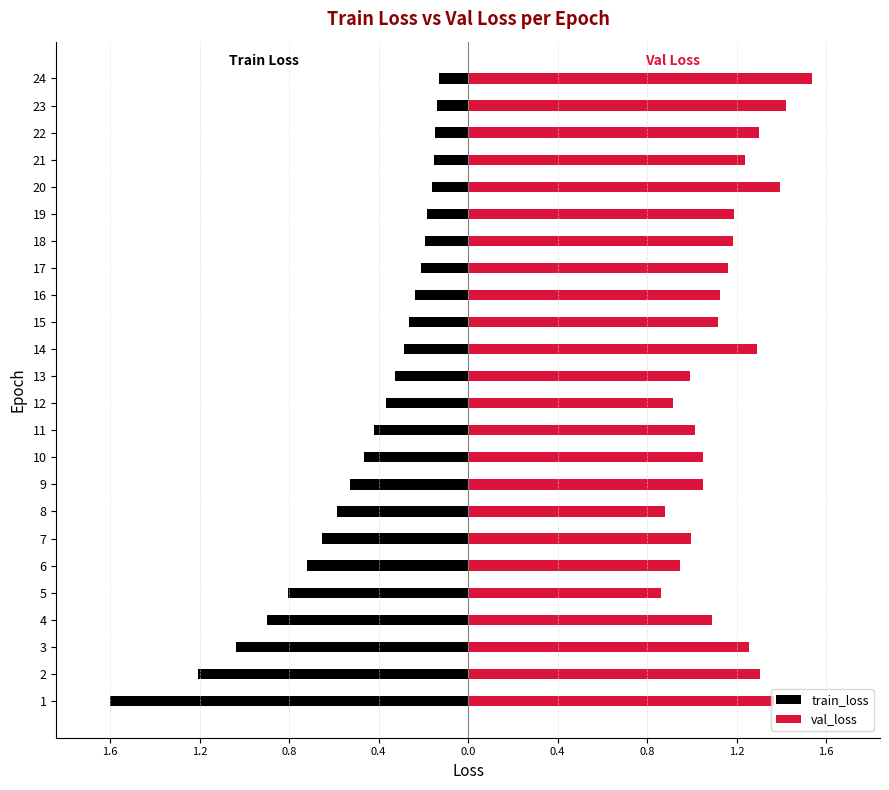

How many bars are there in each group?

2